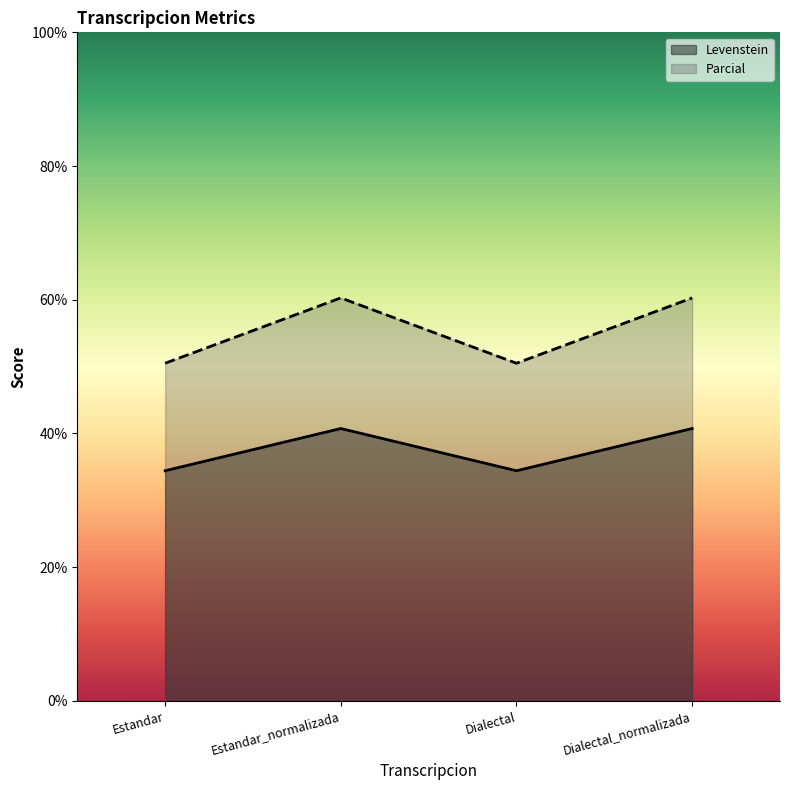

In Levenstein, how many points are higher than both neighbors (excluding endpoints)?

1